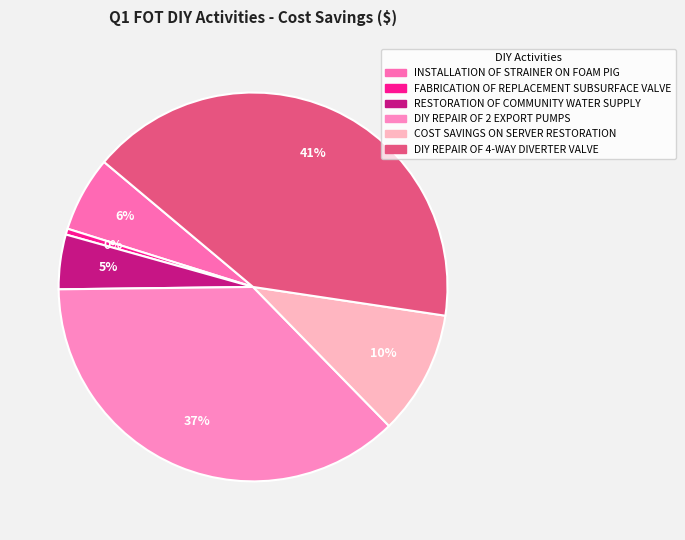

Approximately how many times larger is the value at FABRICATION OF REPLACEMENT SUBSURFACE VALVE compared to RESTORATION OF COMMUNITY WATER SUPPLY?

0.1